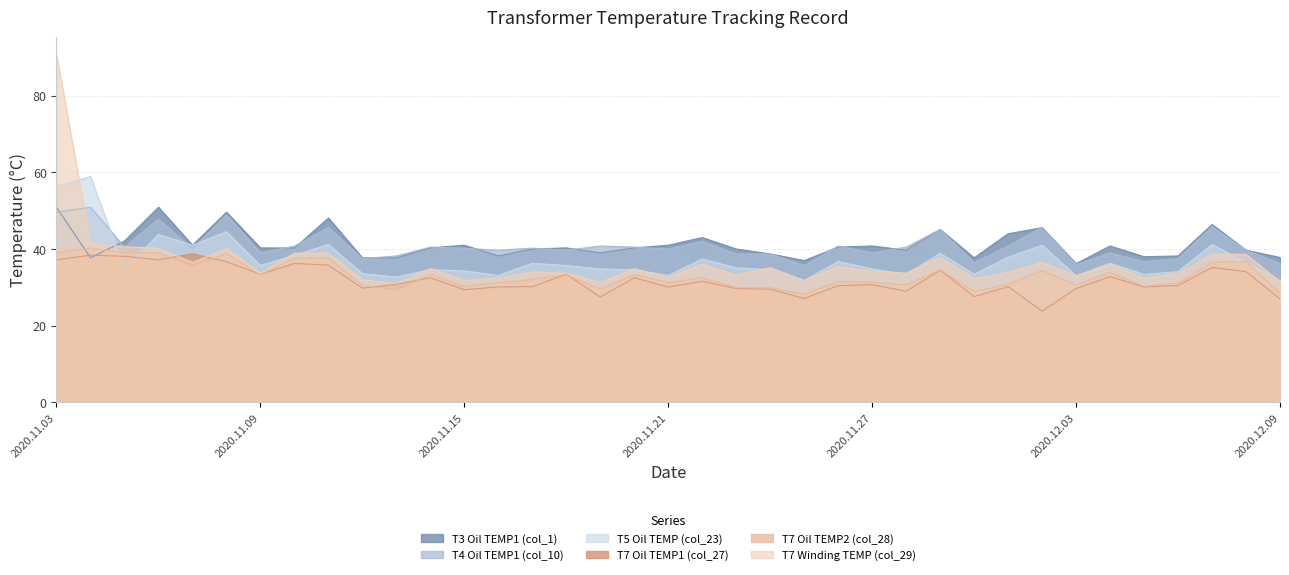

What is the label of the 29th point from the left?

2020.12.01